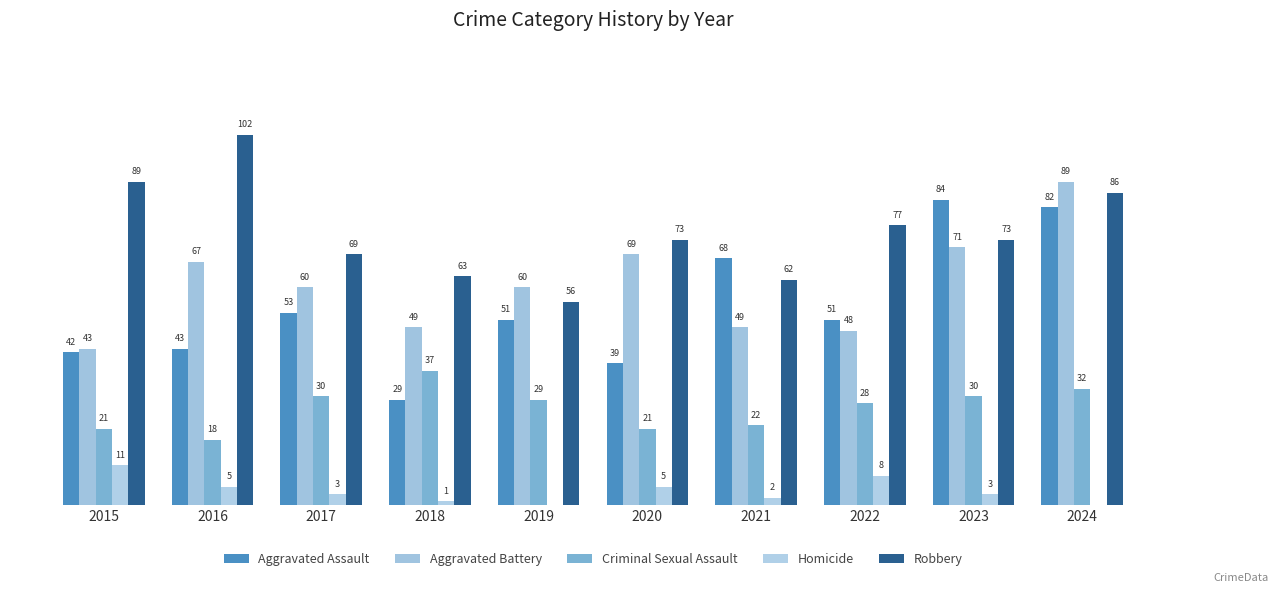

Which series changed the most between 2016 and 2017?

Robbery